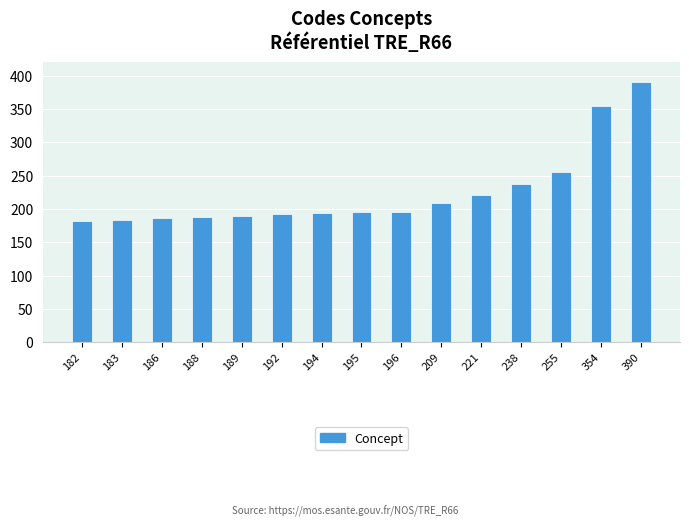

Where is the data nearest to the value 286?

255